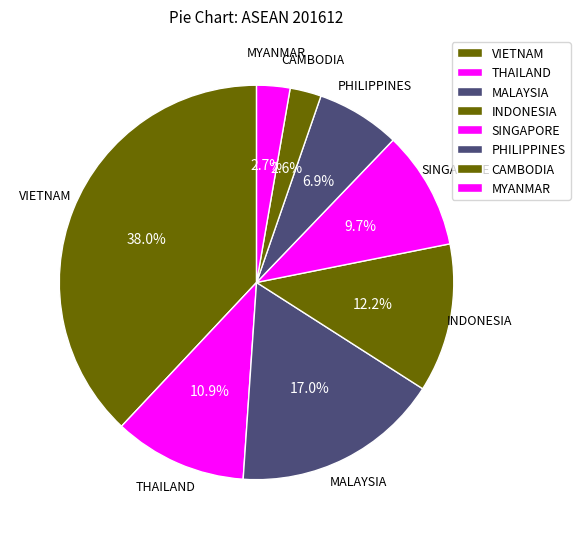

To the nearest percent, what portion does PHILIPPINES represent?

7%